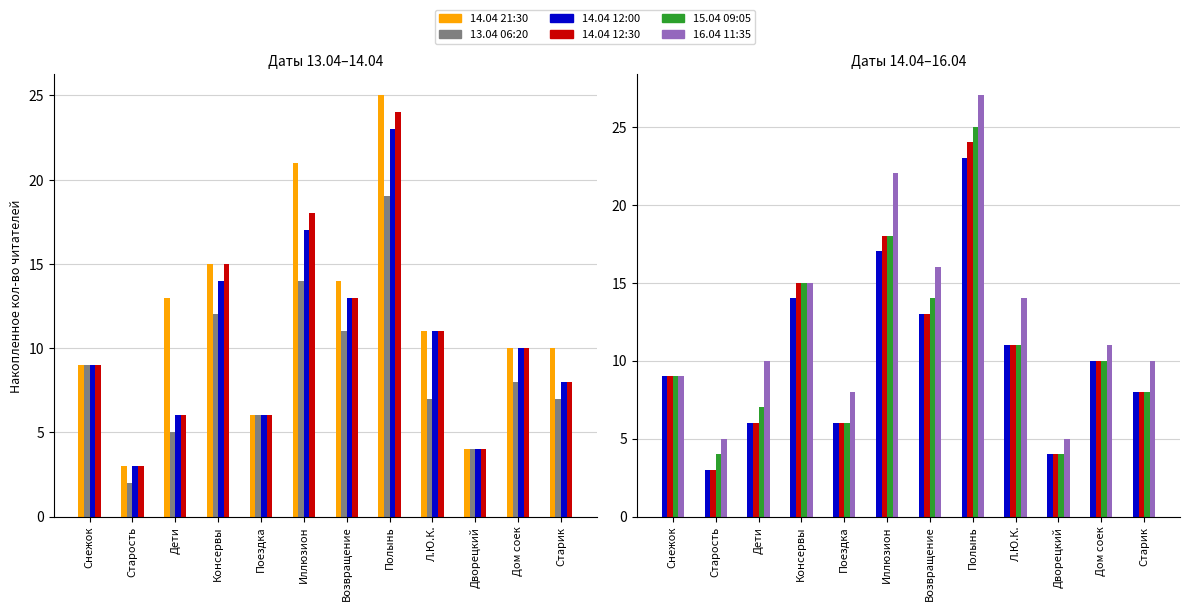

Reading left to right, transcribe all the data shown in this chart.

14.04 21:30: 9	3	13	15	6	21	14	25	11	4	10	10
13.04 06:20: 9	2	5	12	6	14	11	19	7	4	8	7
14.04 12:00: 9	3	6	14	6	17	13	23	11	4	10	8
14.04 12:30: 9	3	6	15	6	18	13	24	11	4	10	8
15.04 09:05: 9	4	7	15	6	18	14	25	11	4	10	8
16.04 11:35: 9	5	10	15	8	22	16	27	14	5	11	10